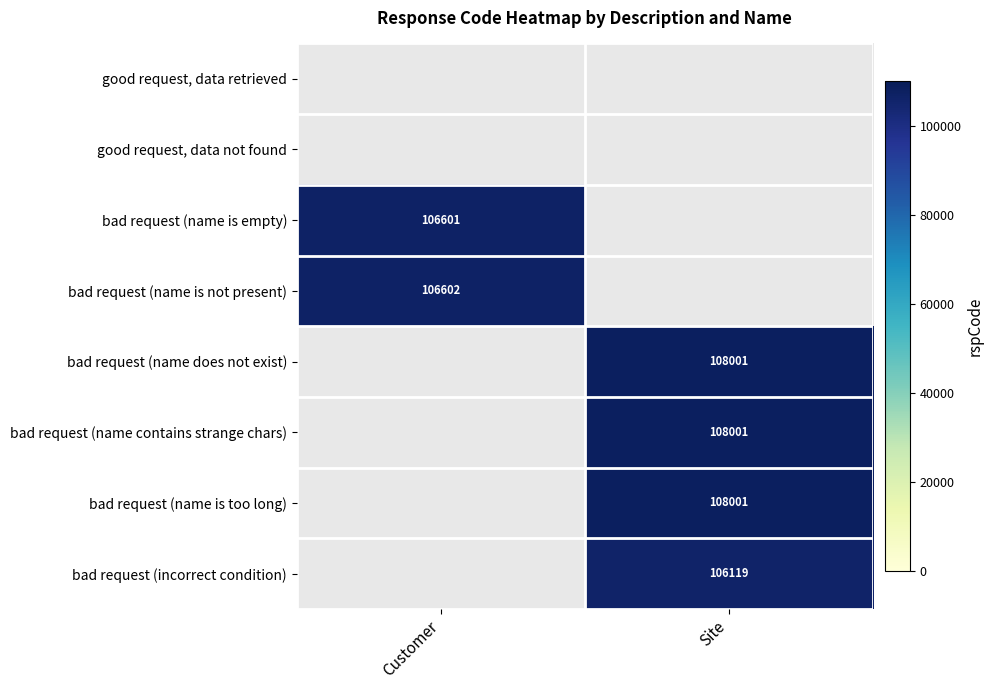

What is the smallest value displayed?

106119.0